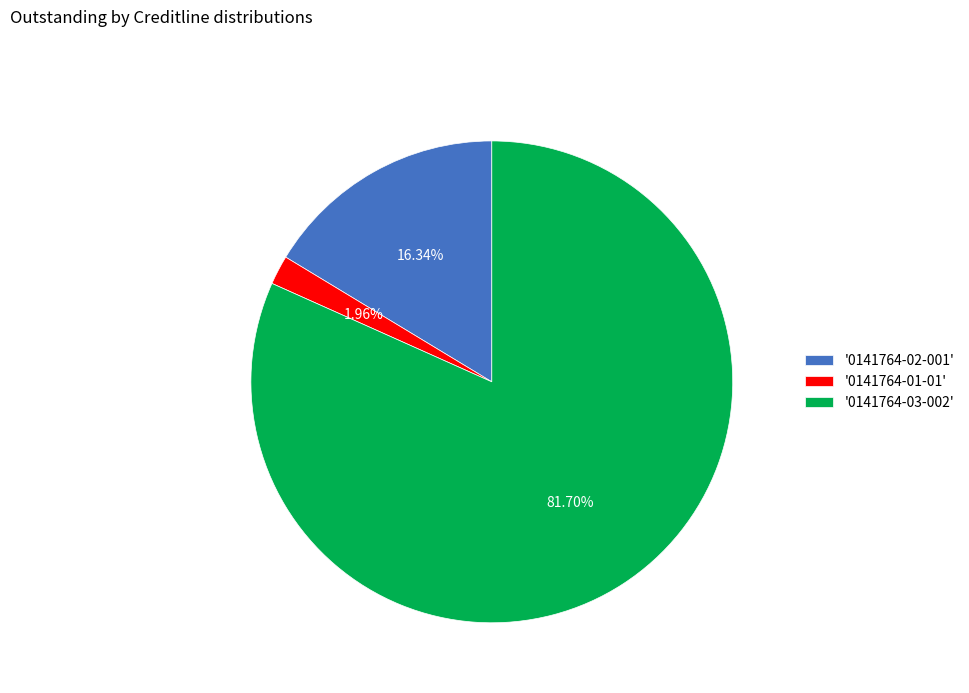

Rank the categories by value from lowest to highest.

'0141764-01-01', '0141764-02-001', '0141764-03-002'